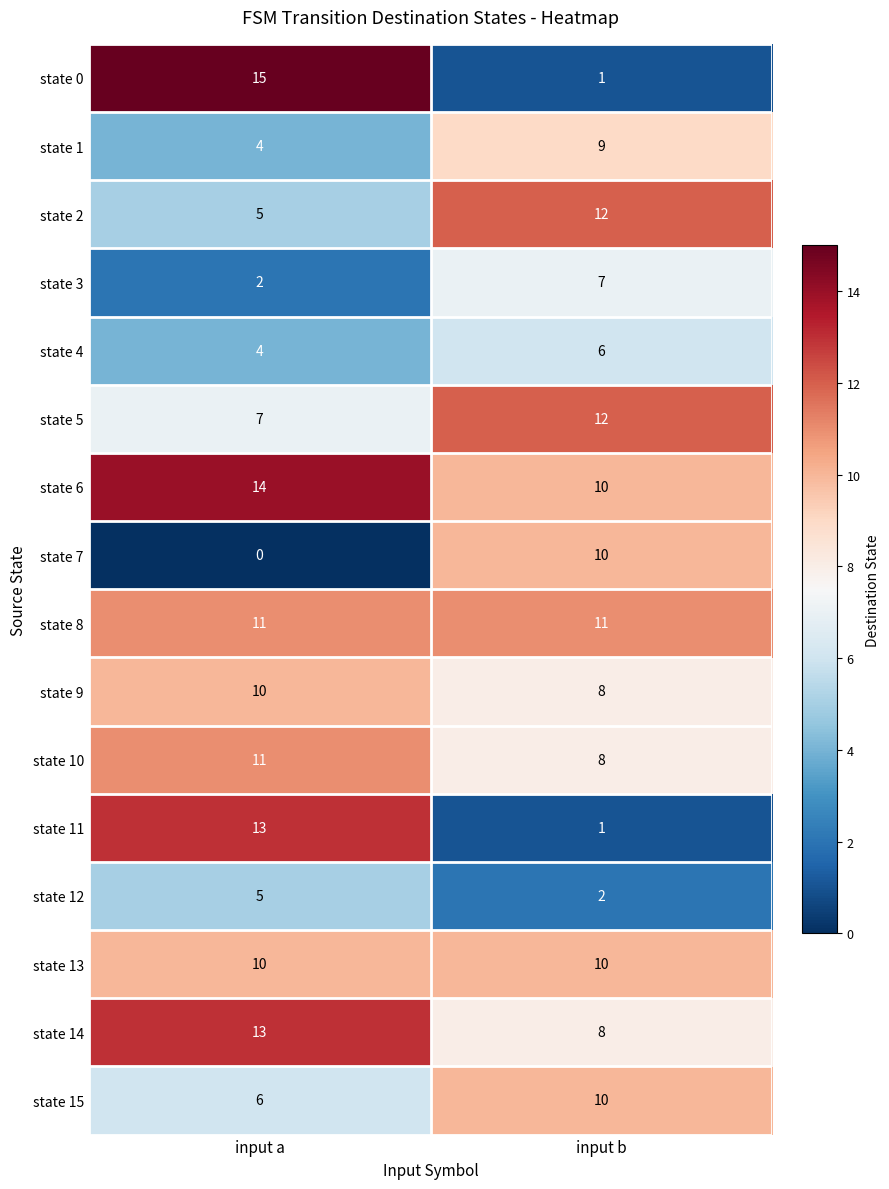

At how many categories does at least one series exceed 9?

2